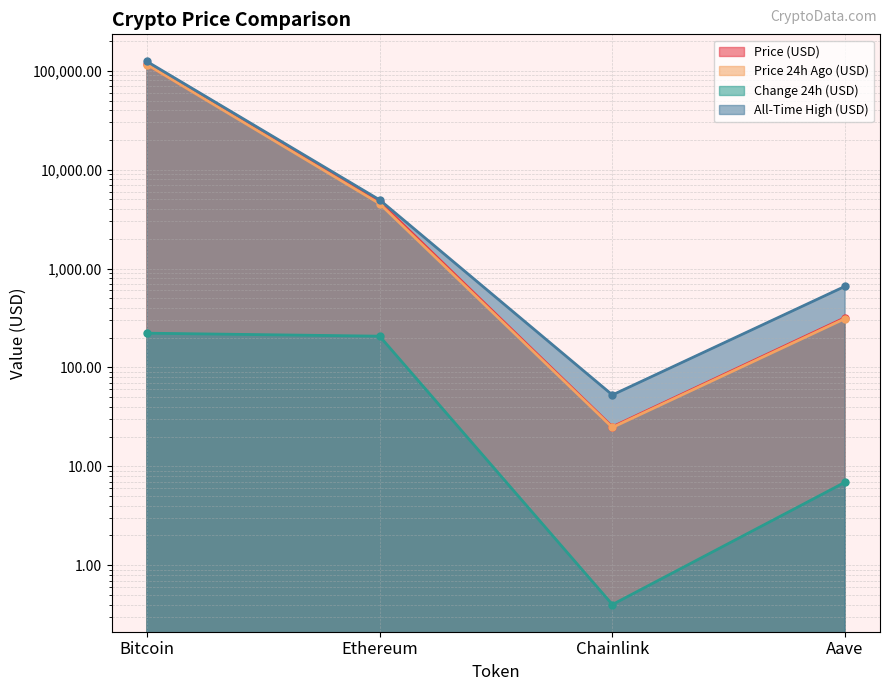

What is the average value of the price series?

30215.3